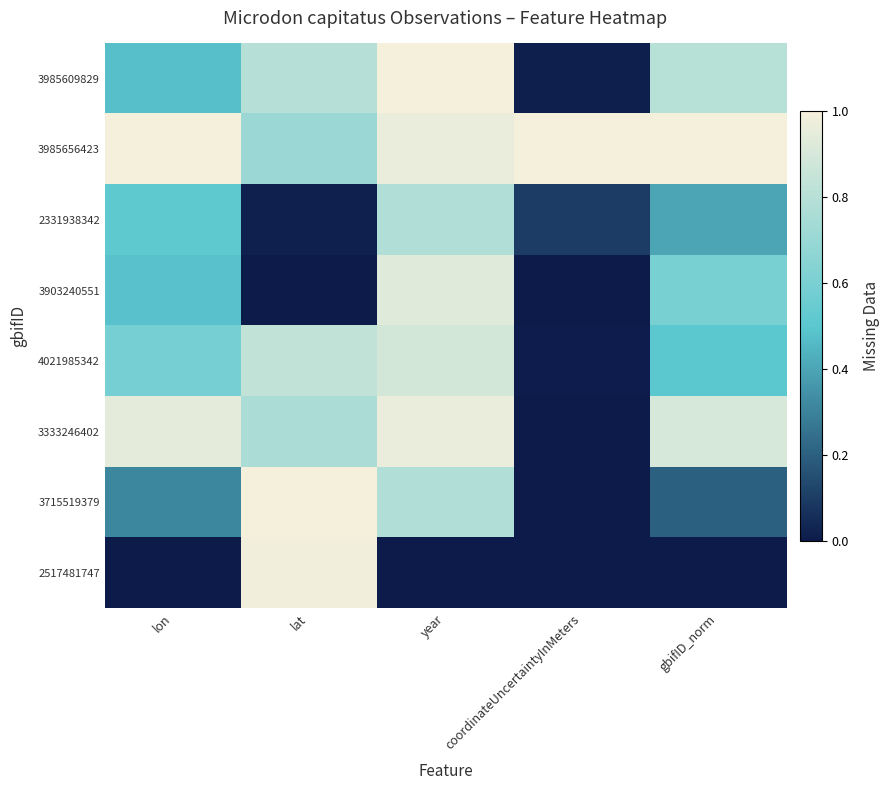

At which category is the sum across all series the highest?

year